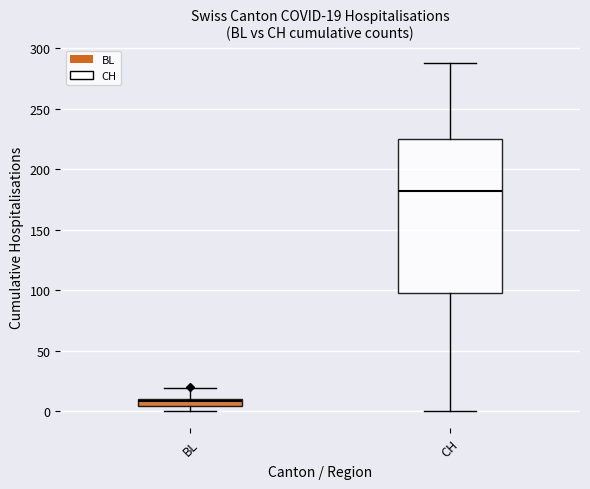

Which box has the highest median line?

CH